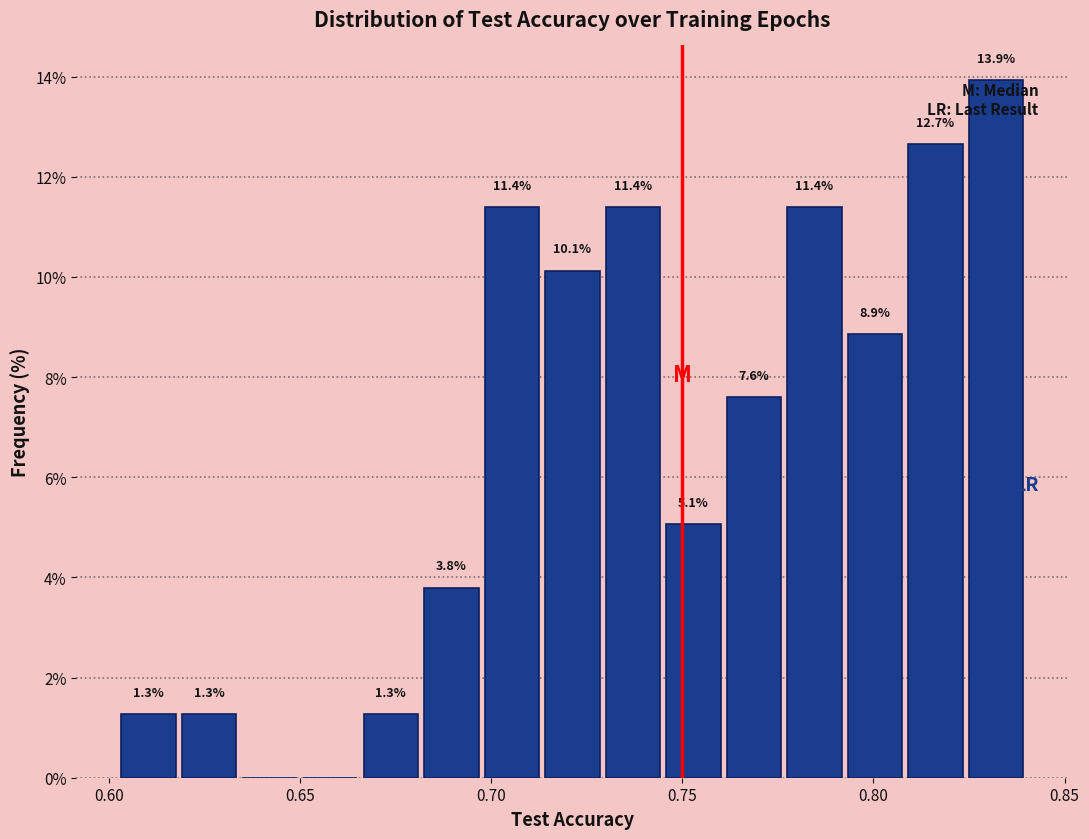

Read against the x-axis, roughly where is the centre of the tallest bar?

0.830